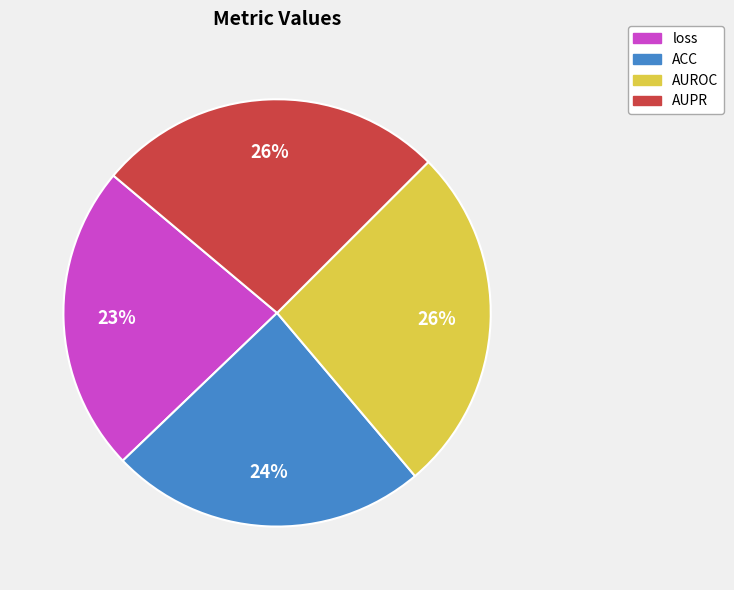

Combined, do loss and ACC account for over 50%?

No